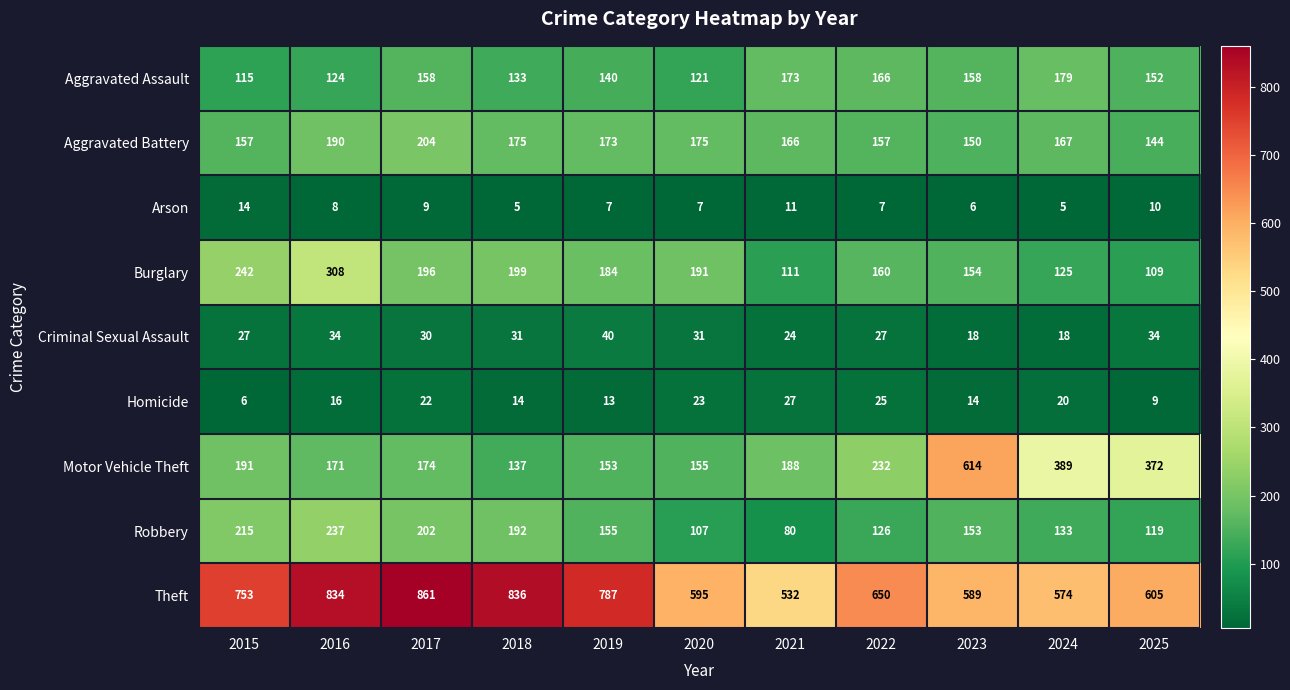

At which label is Aggravated Assault closest to 147?

2025